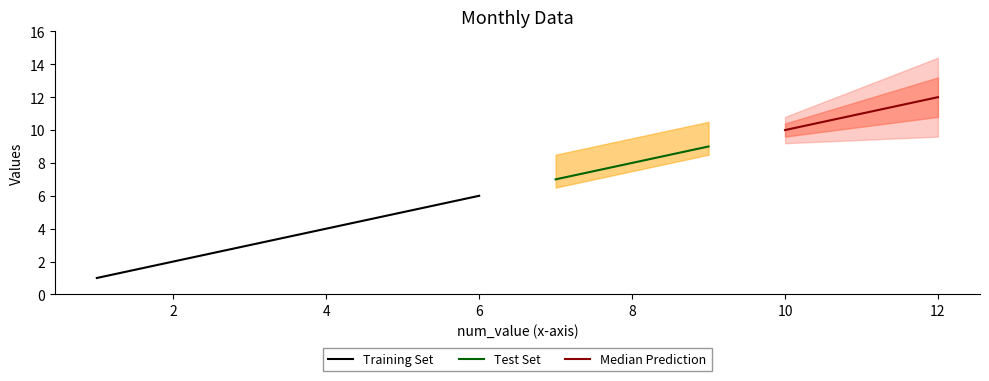

At how many categories does at least one series exceed 3?

9